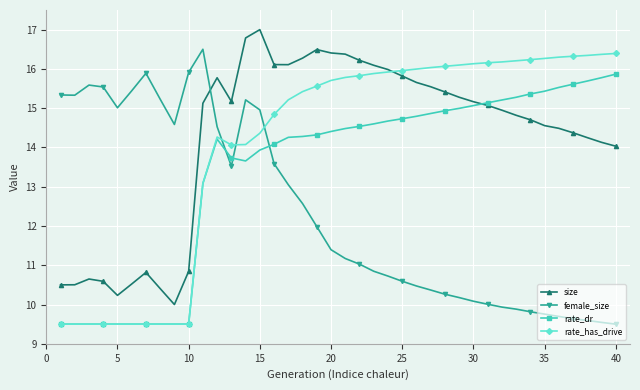

Count the number of data series in this chart.

4